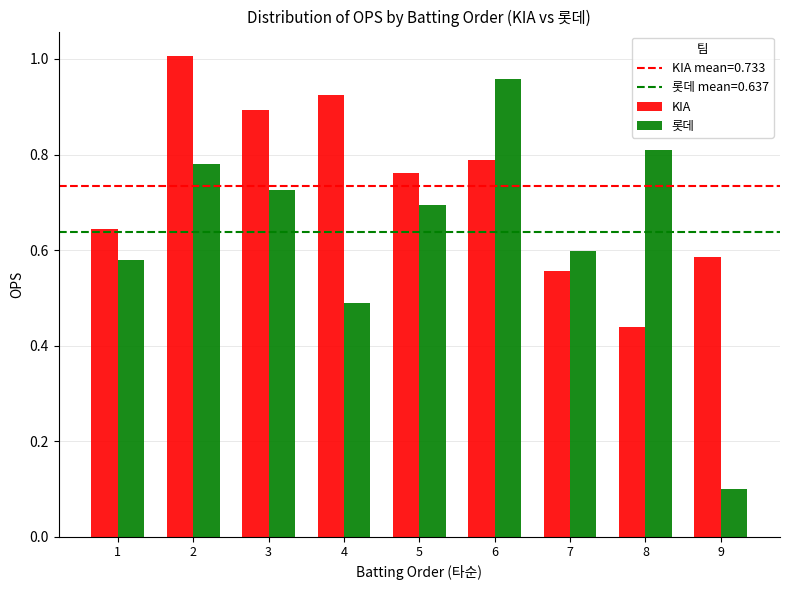

How many bars are there in each group?

2